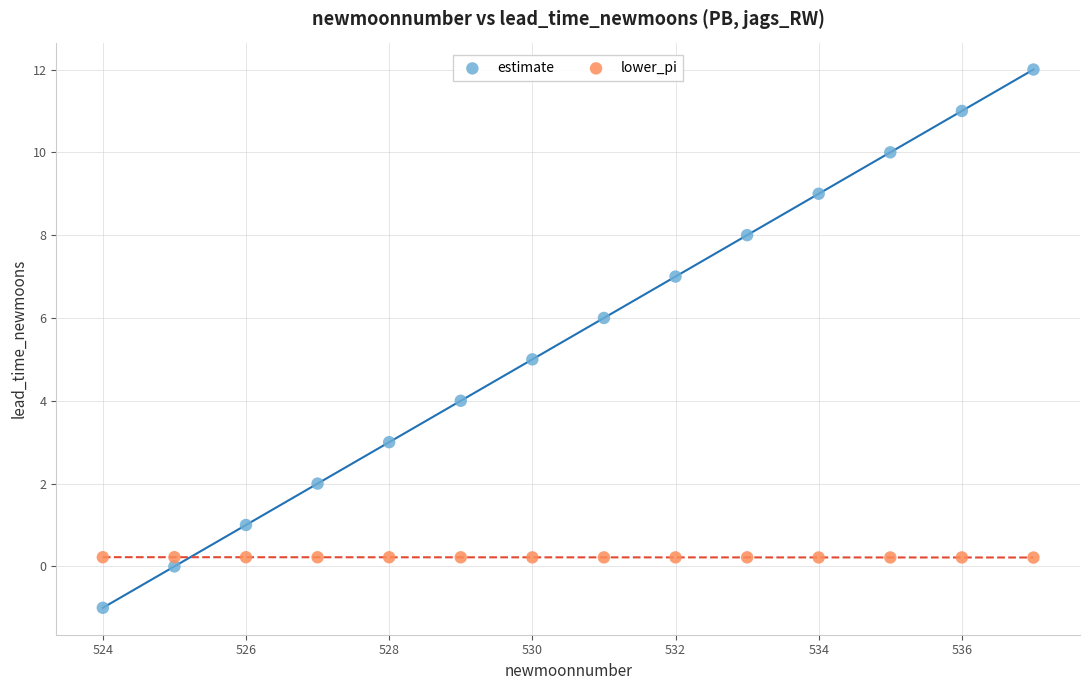

Across all data points, what is the range of X values (max minus min)?

13.0